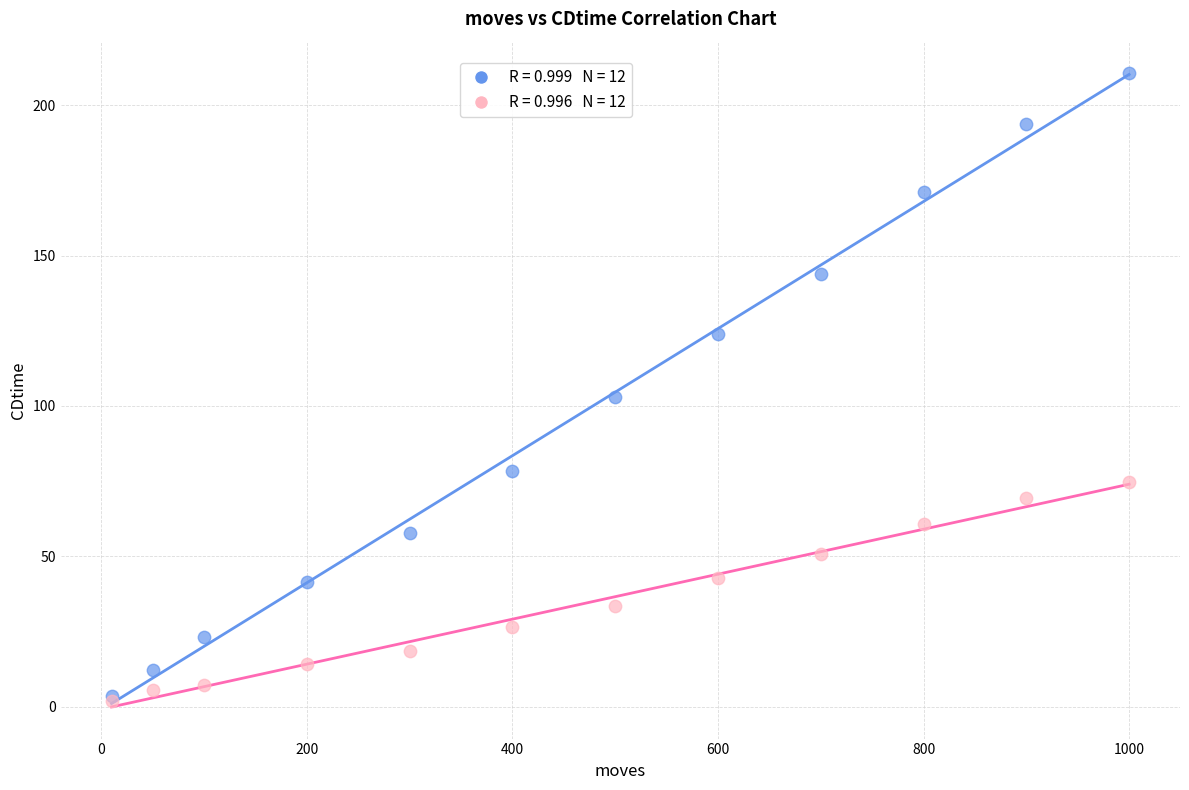

Across all series, what Y value is closest to 106?

103.0